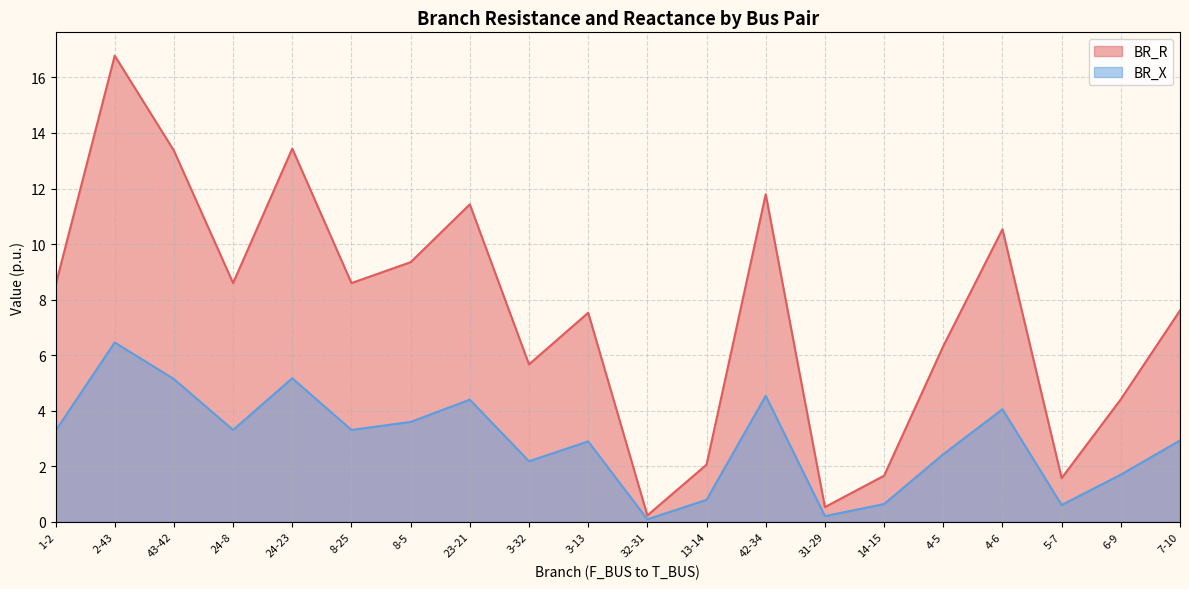

List the labels in order of BR_R value, smallest first.

32-31, 31-29, 5-7, 14-15, 13-14, 6-9, 3-32, 4-5, 3-13, 7-10, 1-2, 24-8, 8-25, 8-5, 4-6, 23-21, 42-34, 43-42, 24-23, 2-43